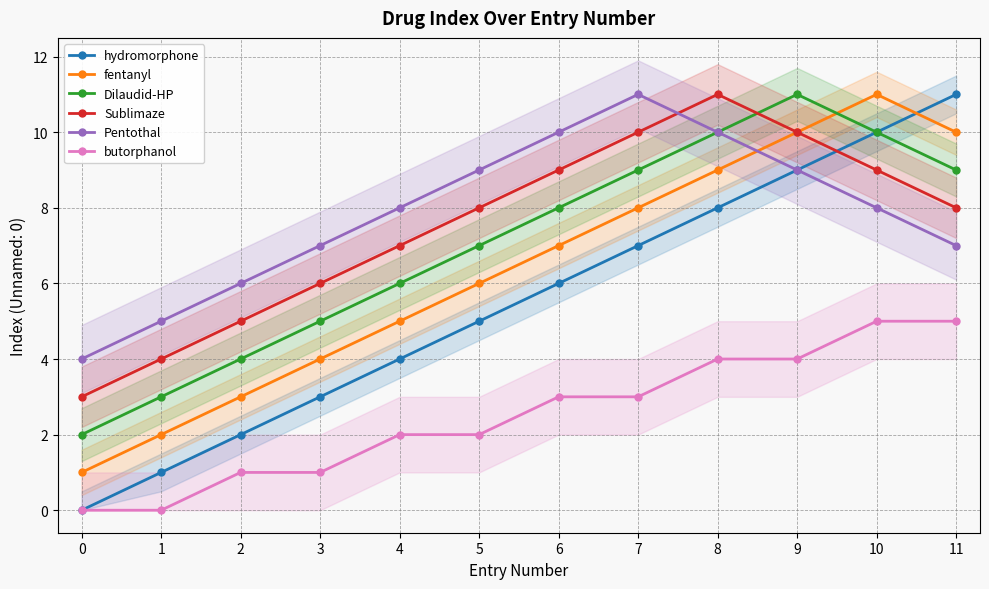

How many positive values does the butorphanol series have?

10